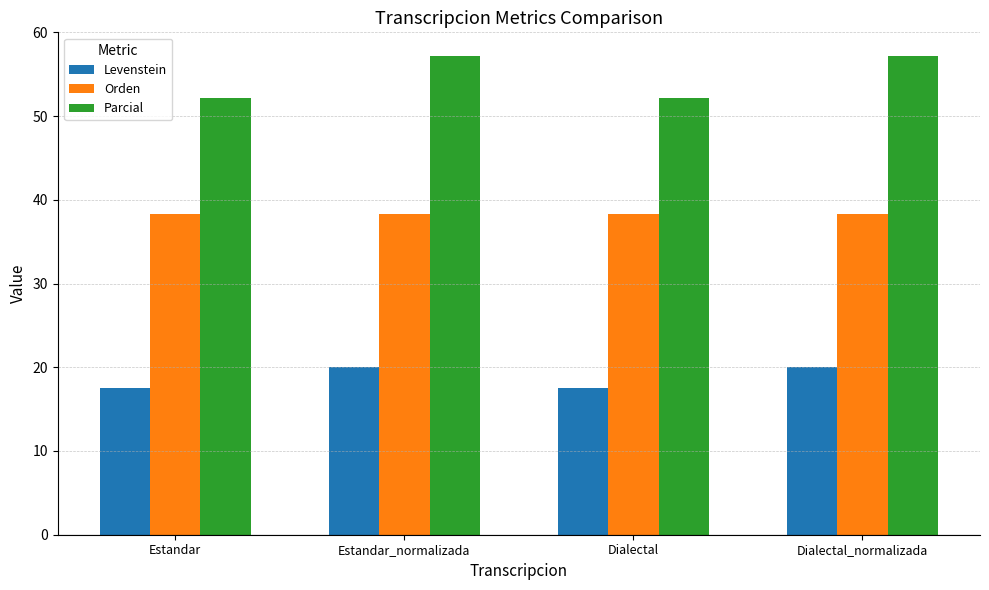

What is the maximum value for Parcial?

57.1